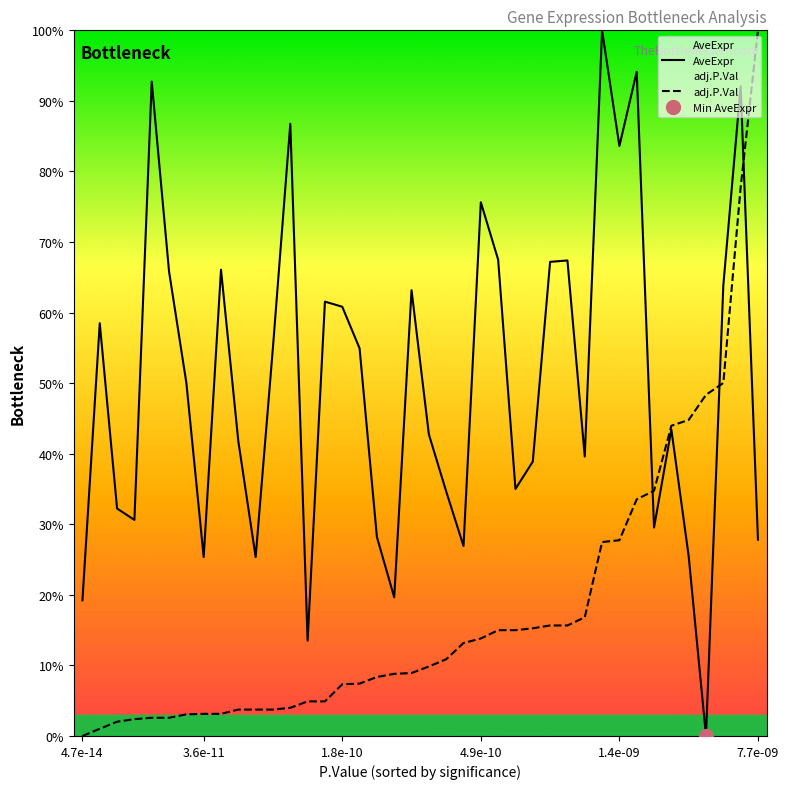

At which label does adj.P.Val reach its minimum?

4.7e-14